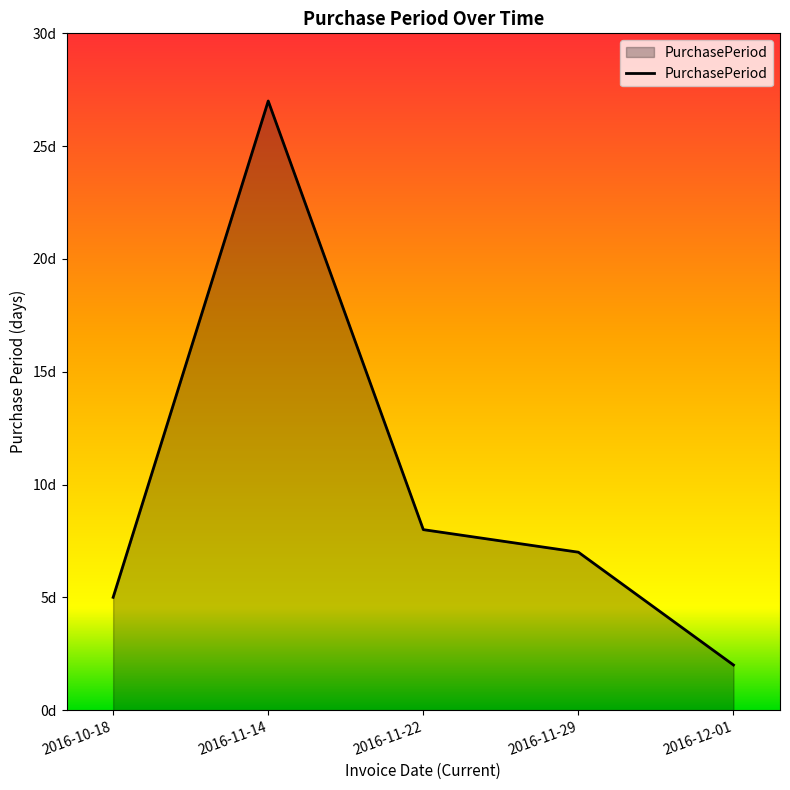

True or false: the data shows 15 at 2016-11-14.

False